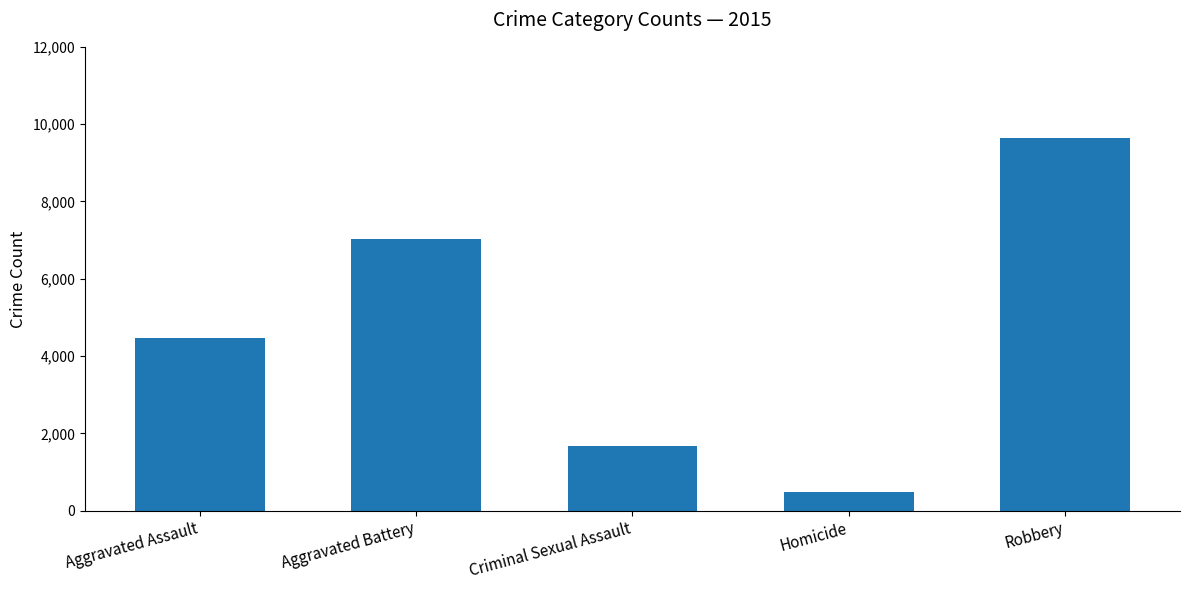

Count the number of data series in this chart.

1